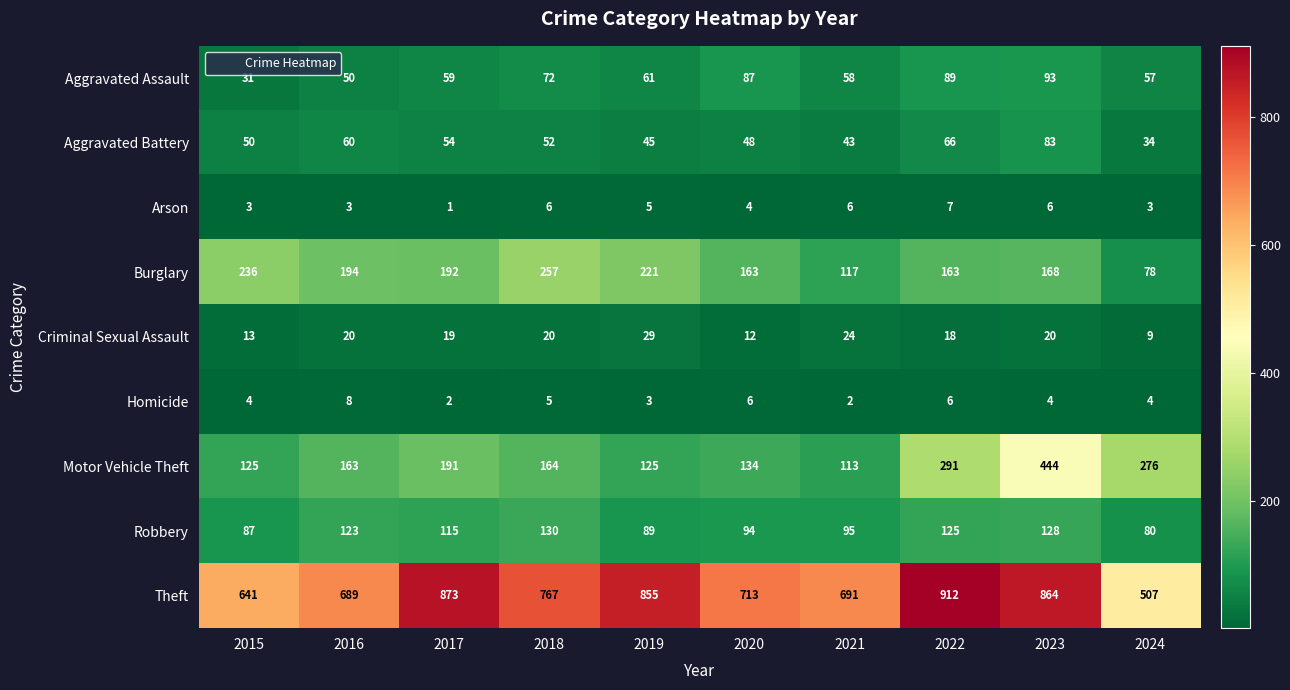

What is the difference between the highest and lowest values at 2020?

709